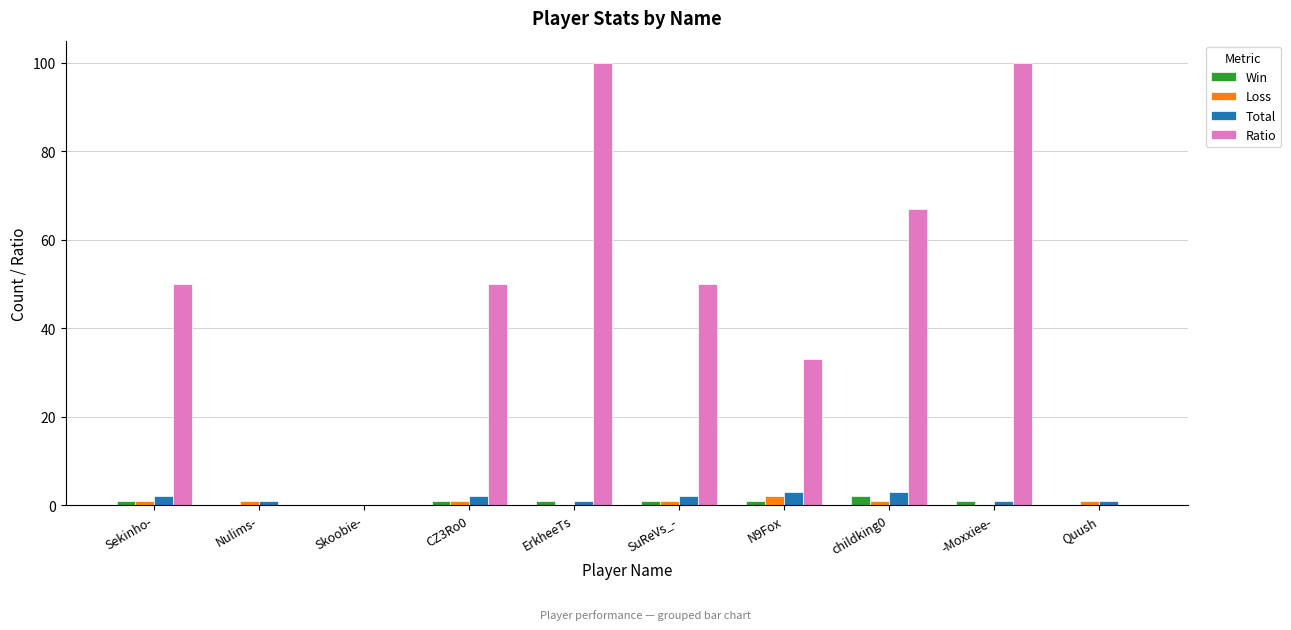

The Ratio series shows 100 at -Moxxiee-. True or false?

True